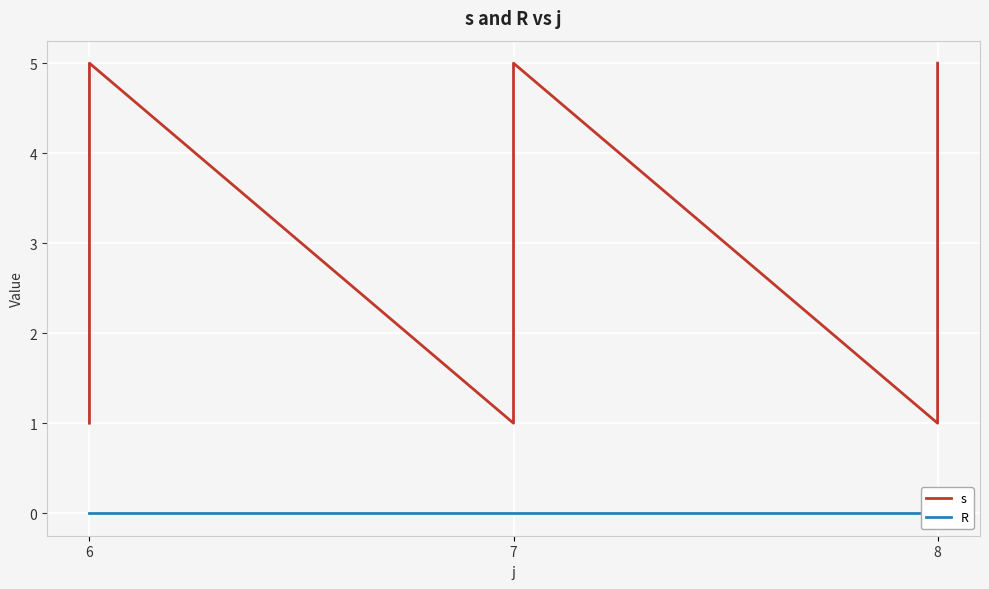

At how many categories does at least one series exceed 4?

3